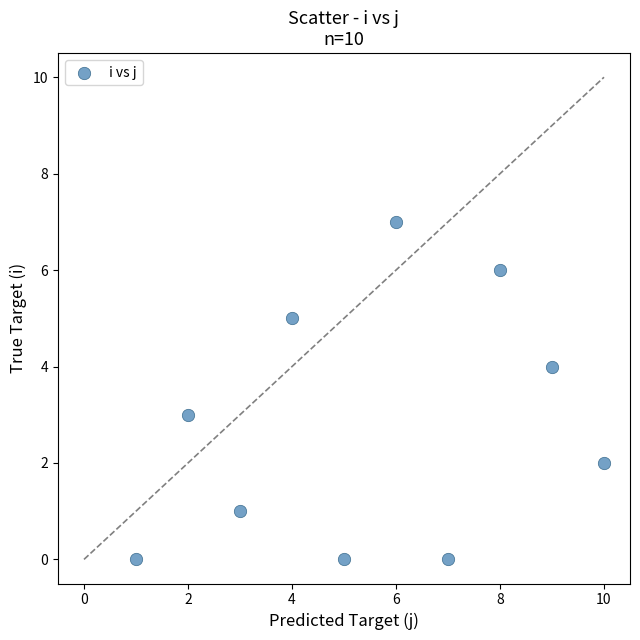

What is the average Y value?

3